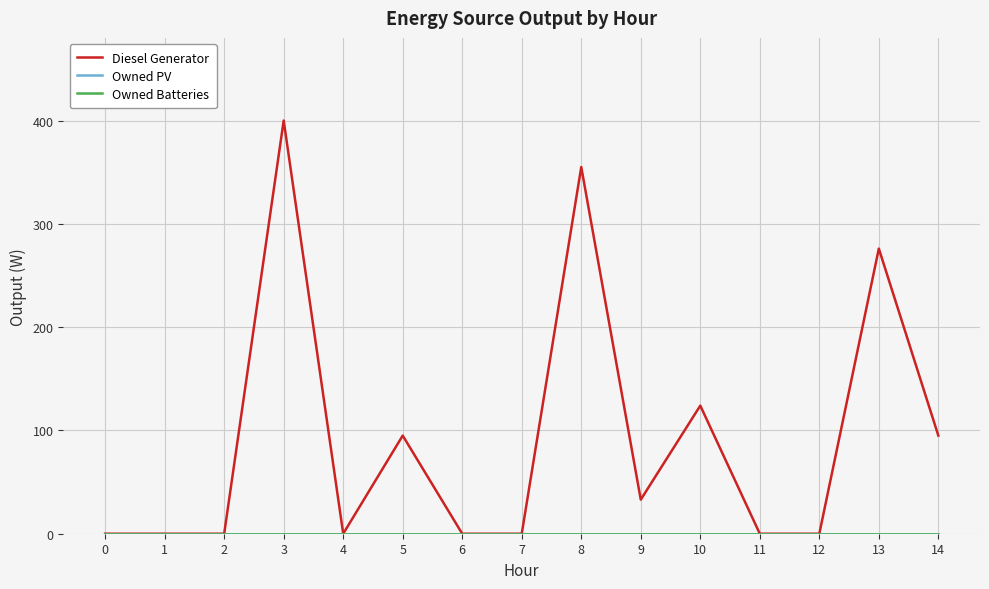

Does the chart have visible grid lines?

Yes